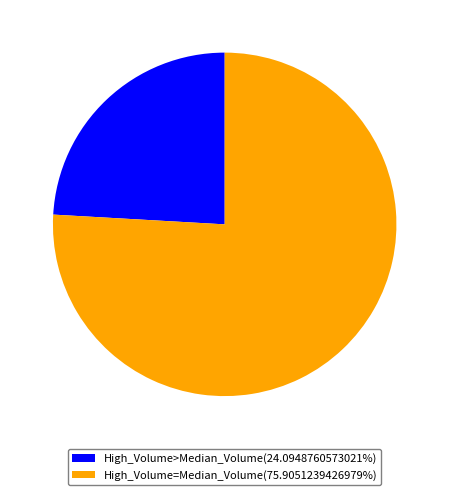

Combined, do High_Volume=Median_Volume(75.9051239426979%) and High_Volume>Median_Volume(24.0948760573021%) account for over 50%?

Yes